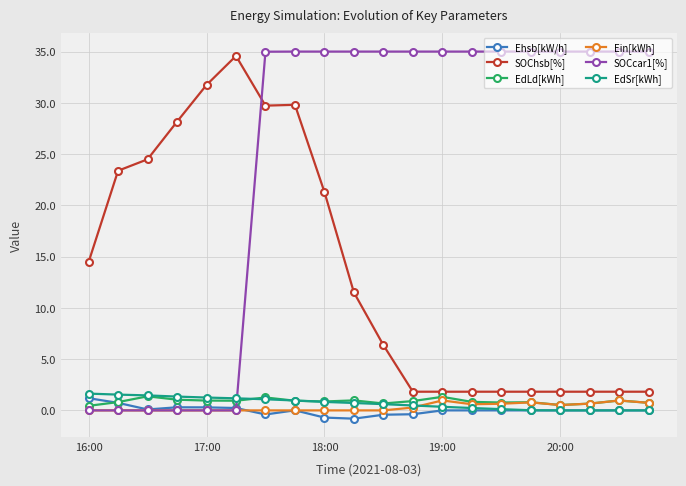

What is the value of the EdLd[kWh] point at the 2nd from the left?

0.8